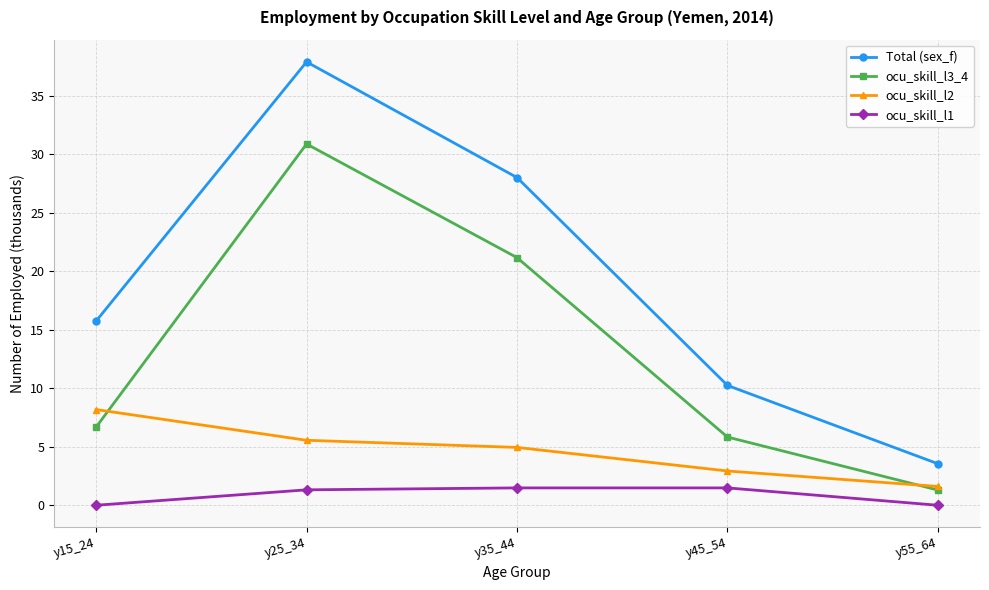

How many lines are shown in the chart?

4